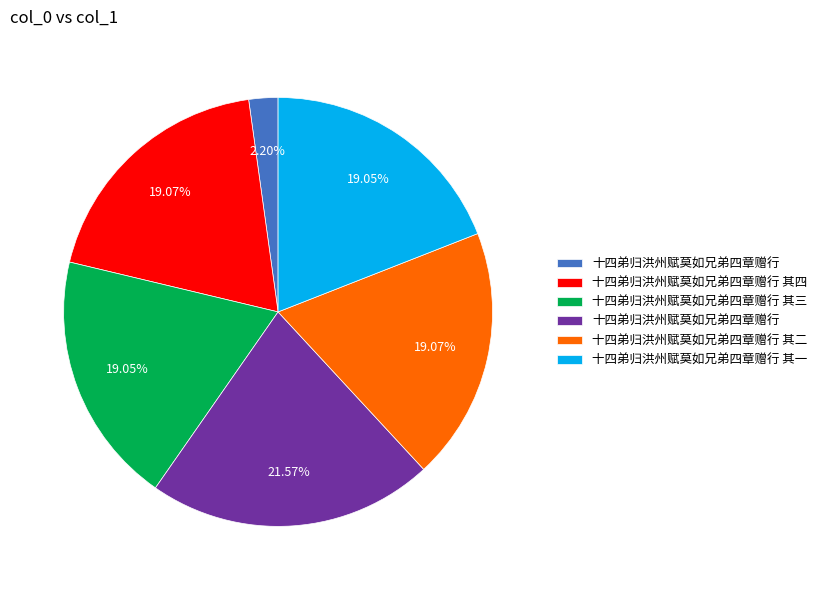

Does any single category account for the majority?

No